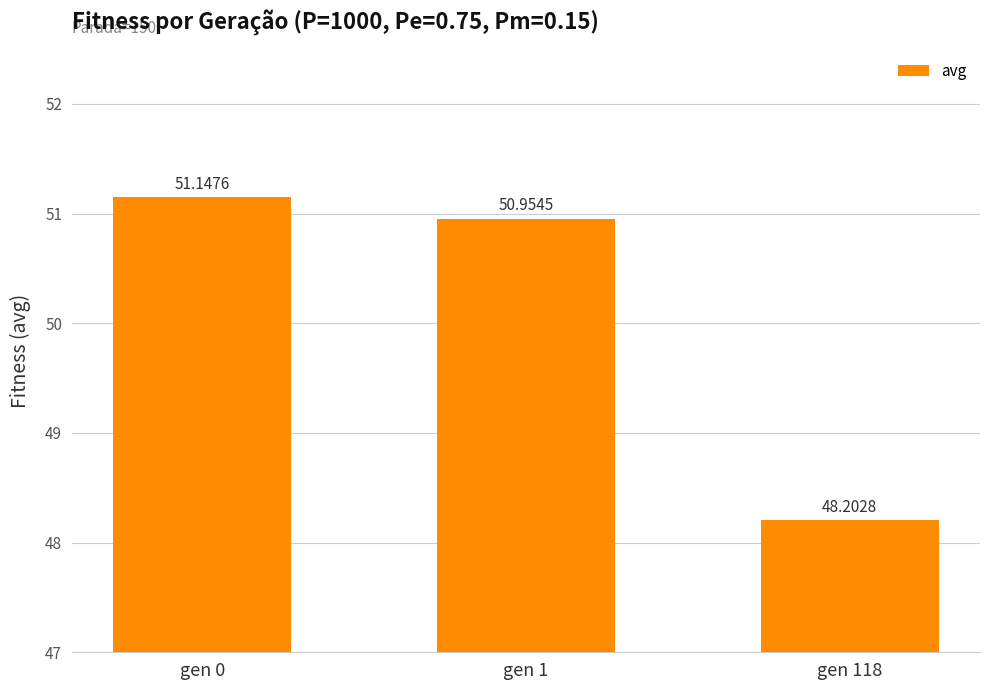

What is the difference between the maximum and minimum values?

2.9